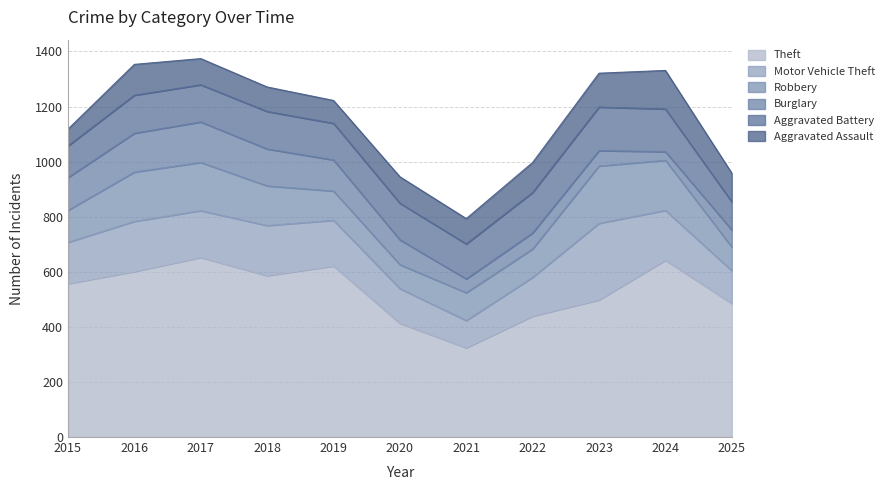

True or false: Theft and Aggravated Assault cross at least once.

False